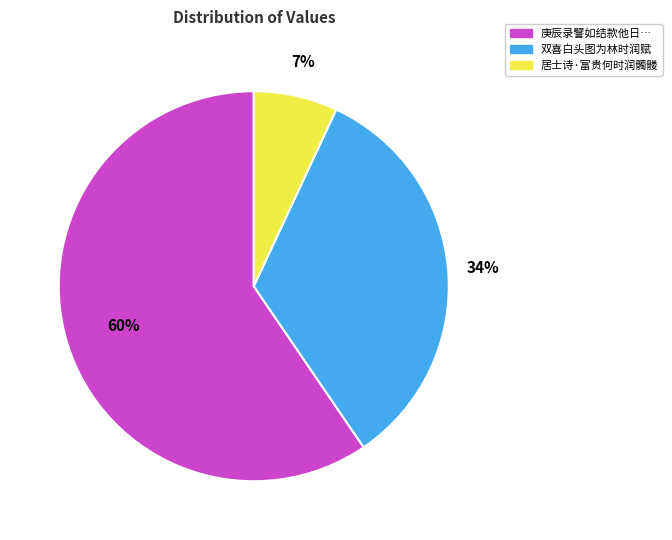

To the nearest percent, what is the average slice percentage?

33%